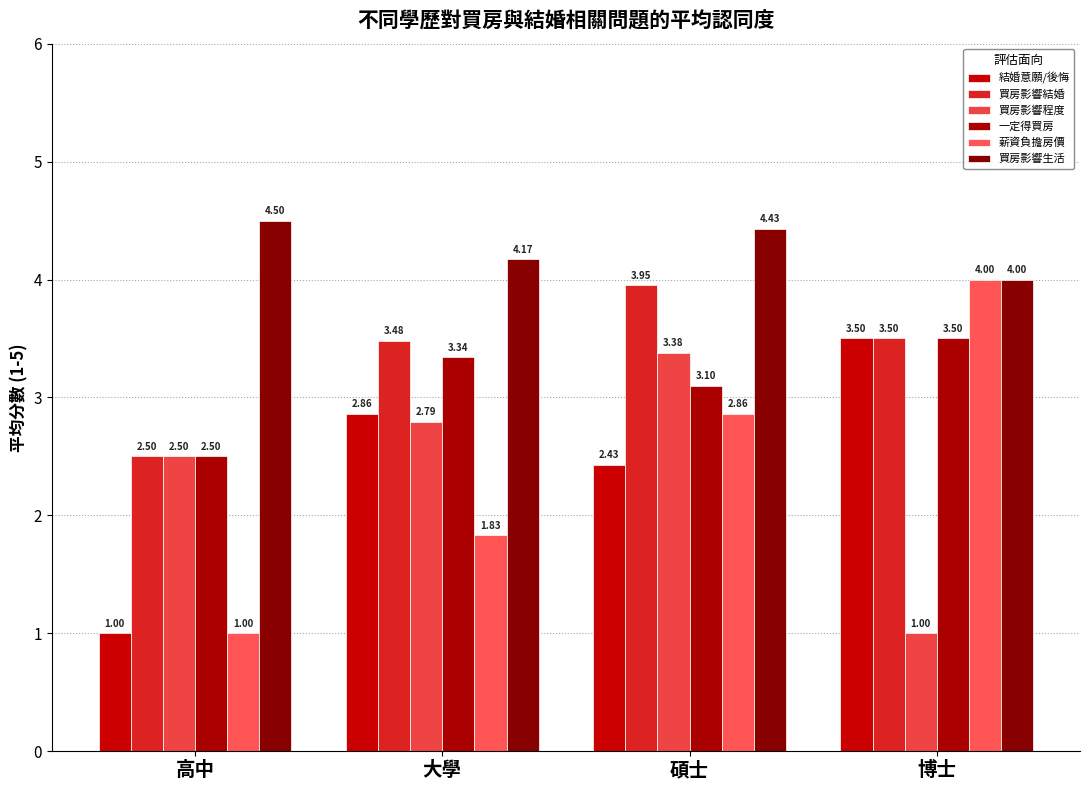

Count the number of data series in this chart.

6